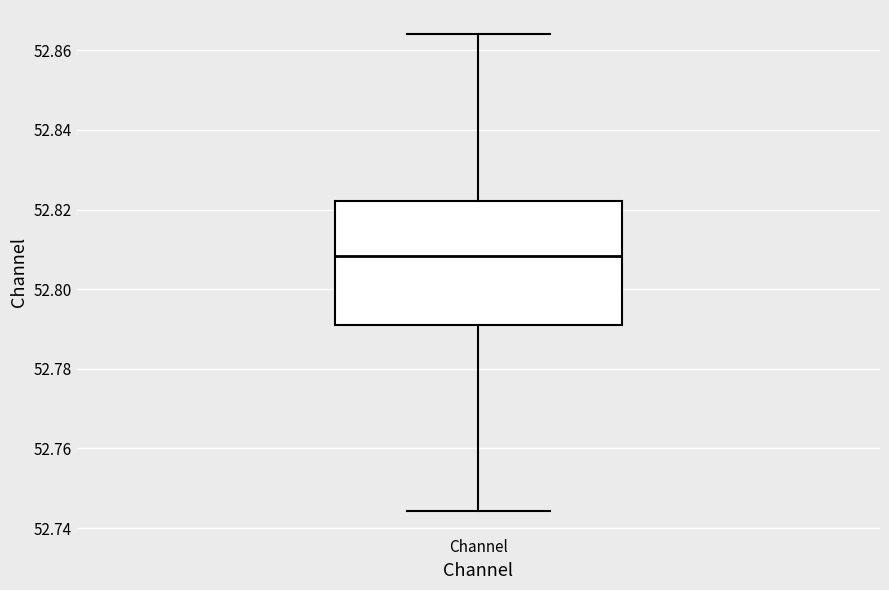

Transcribe this box plot: give where the median line is, the range the box spans, and where the two whiskers end, as read against the y-axis. The values are not printed on the chart, so give them approximately, as read against the axis.

median 52.808, box 52.790 to 52.822, whiskers 52.744 to 52.864